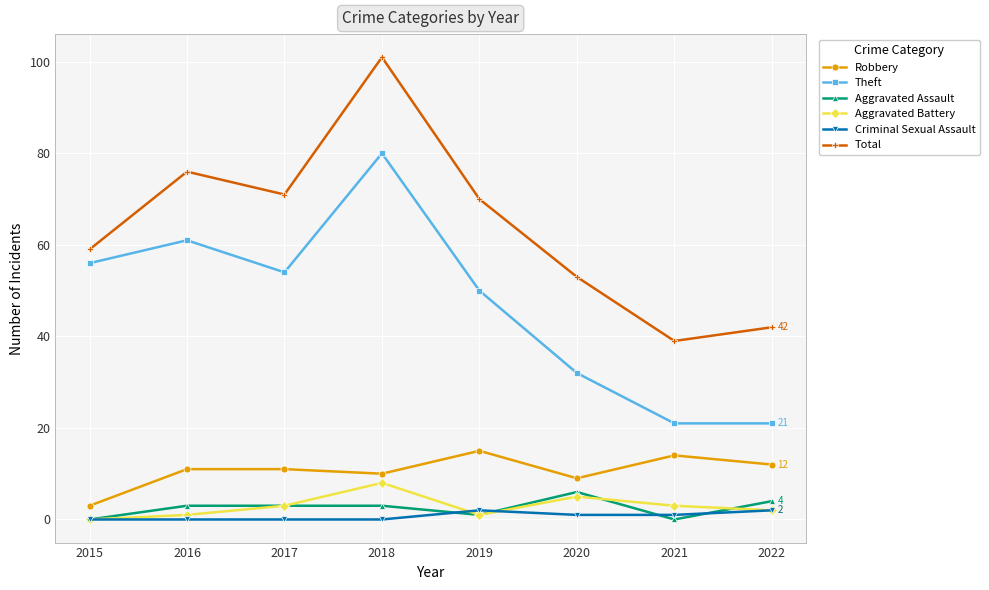

Count the number of categories in the chart.

8